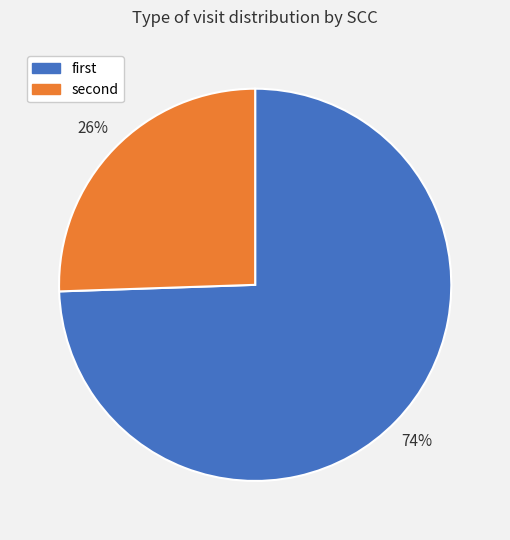

Which category accounts for the majority?

first